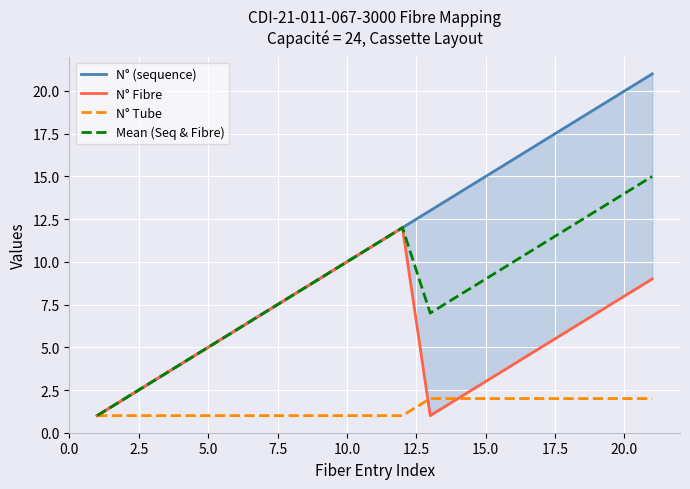

What is the sum of all N° Fibre values?

123